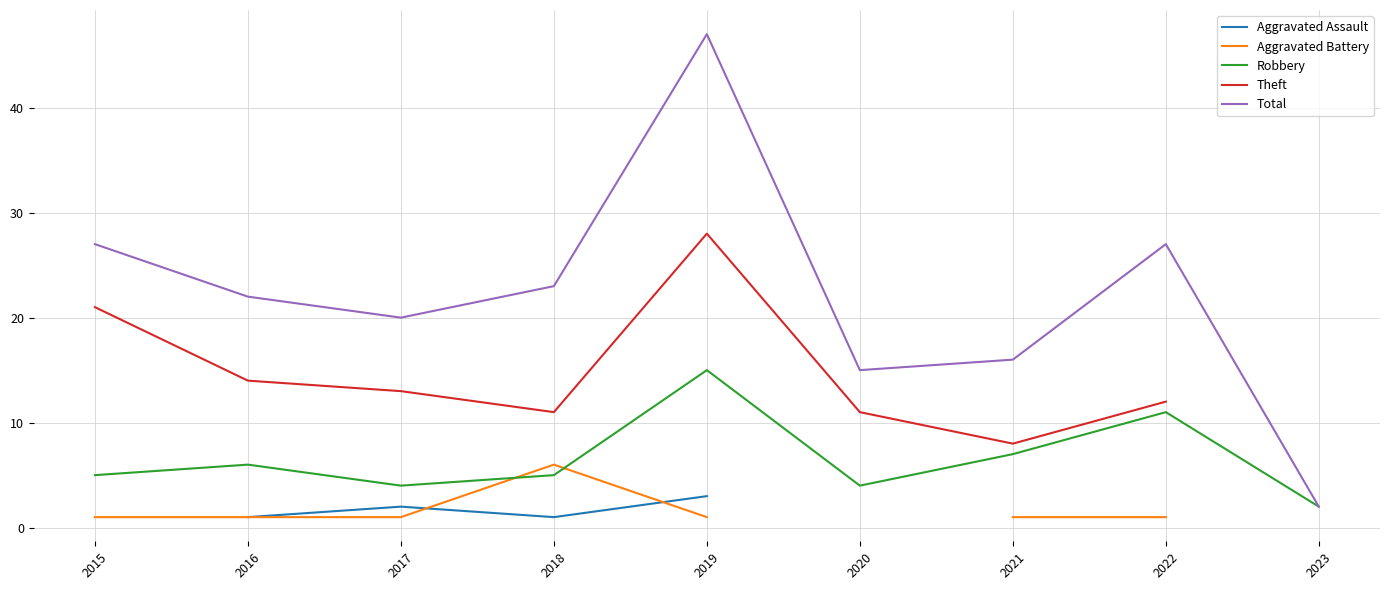

List the labels in order of Aggravated Battery value, smallest first.

2015, 2016, 2017, 2019, 2018, 2020, 2021, 2022, 2023